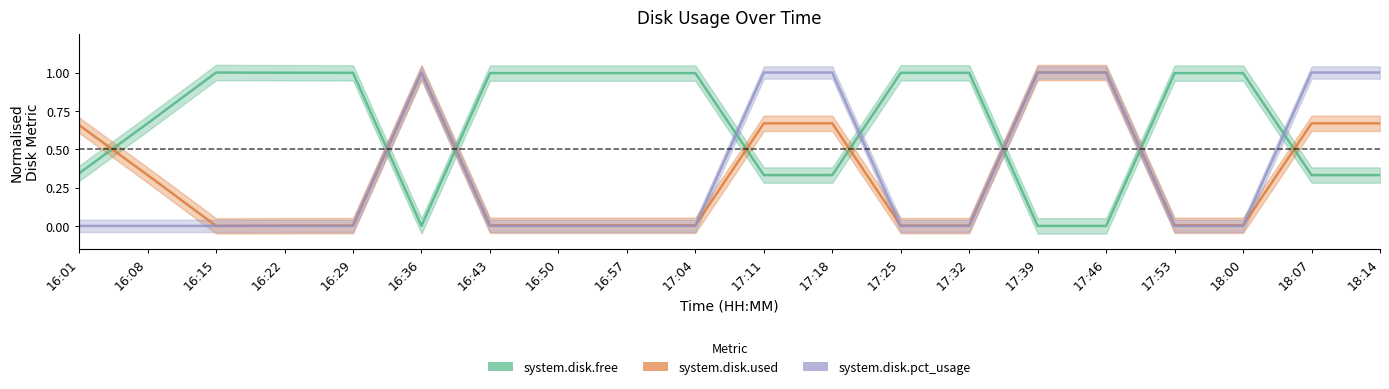

Which series ends up on top after the final intersection of system.disk.pct_usage and system.disk.used?

system.disk.pct_usage